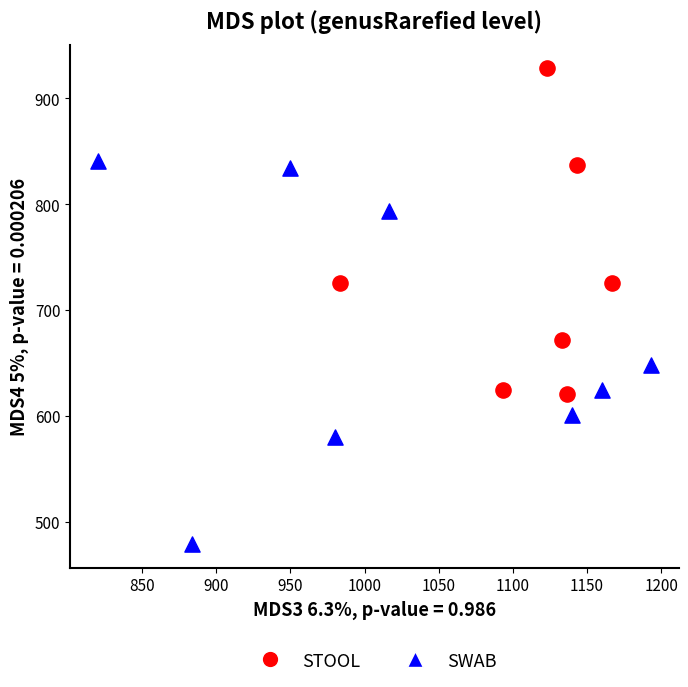

What are all the series names shown in the legend?

STOOL, SWAB